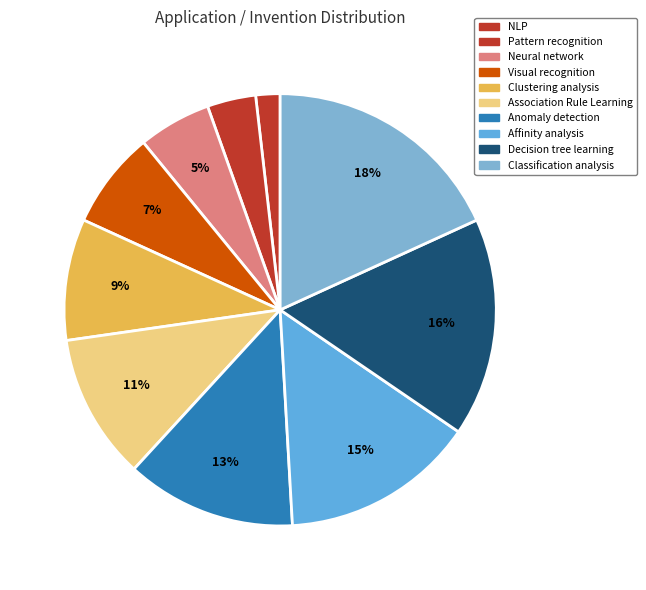

Which category has the smallest portion of the pie?

NLP